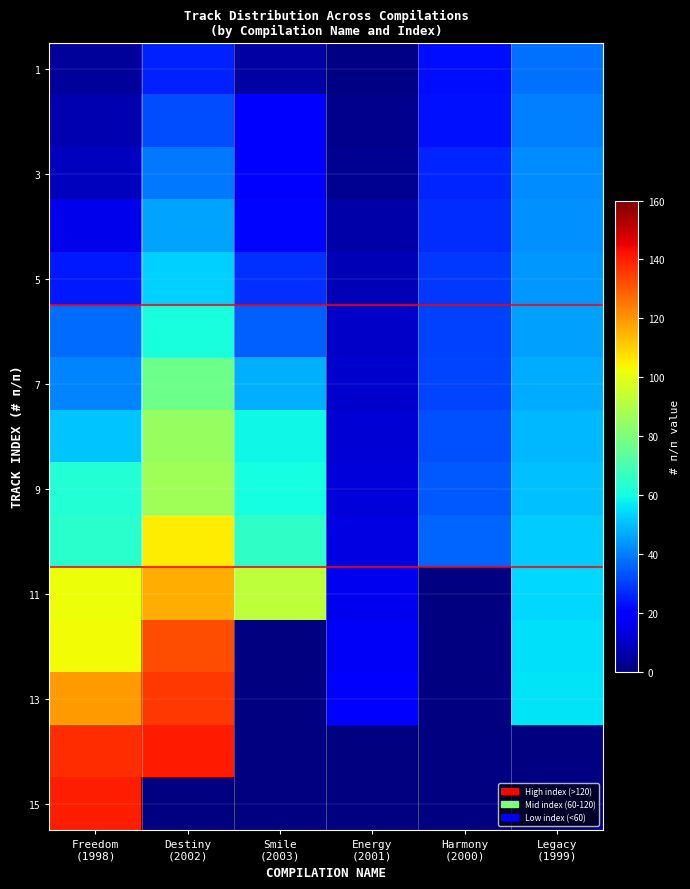

What is the greatest value displayed?

141.0